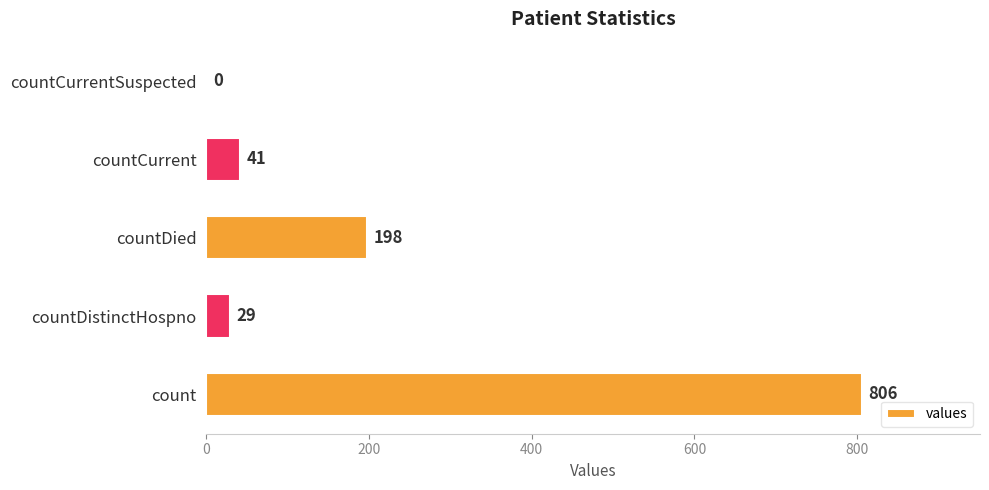

Are the bars grouped side by side (vs. stacked)?

No